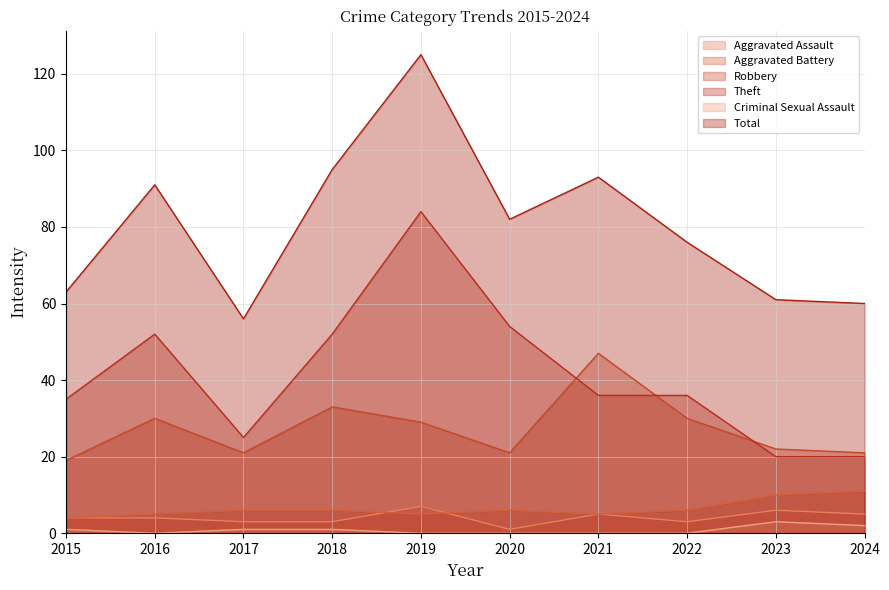

Is it true that Aggravated Assault equals 2 at 2016?

False